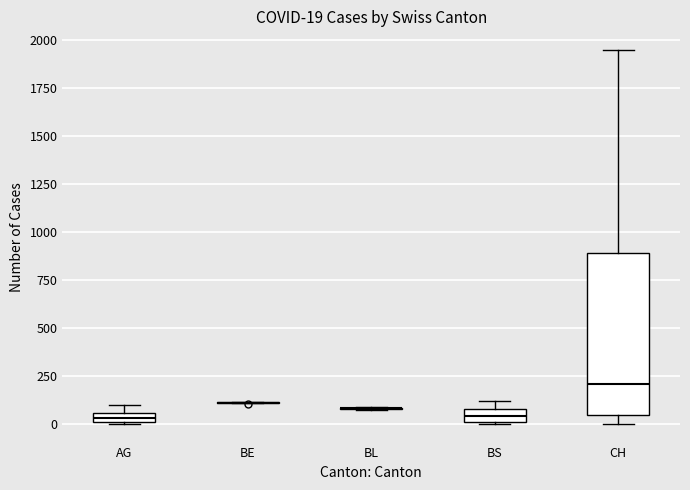

Comparing the boxes themselves (not the whiskers), which one is the tallest?

CH